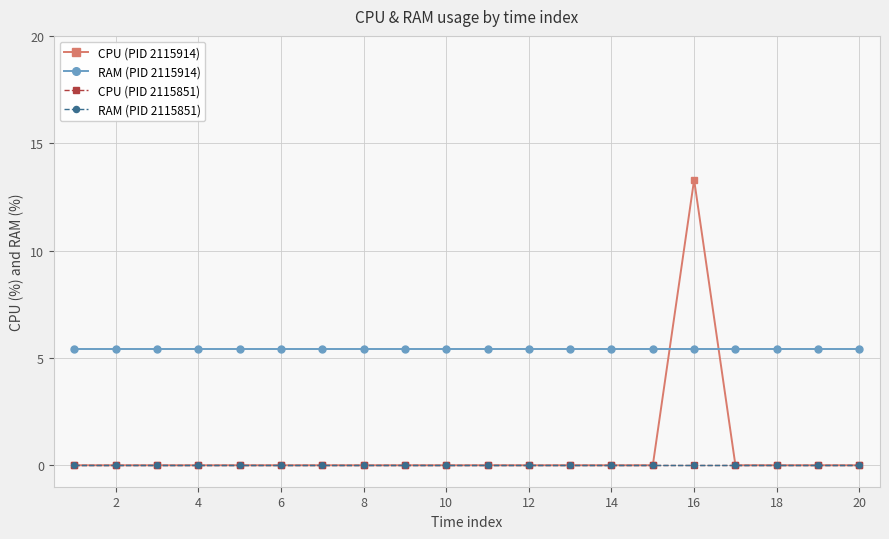

True or false: RAM (PID 2115851) and RAM (PID 2115914) cross at least once.

False